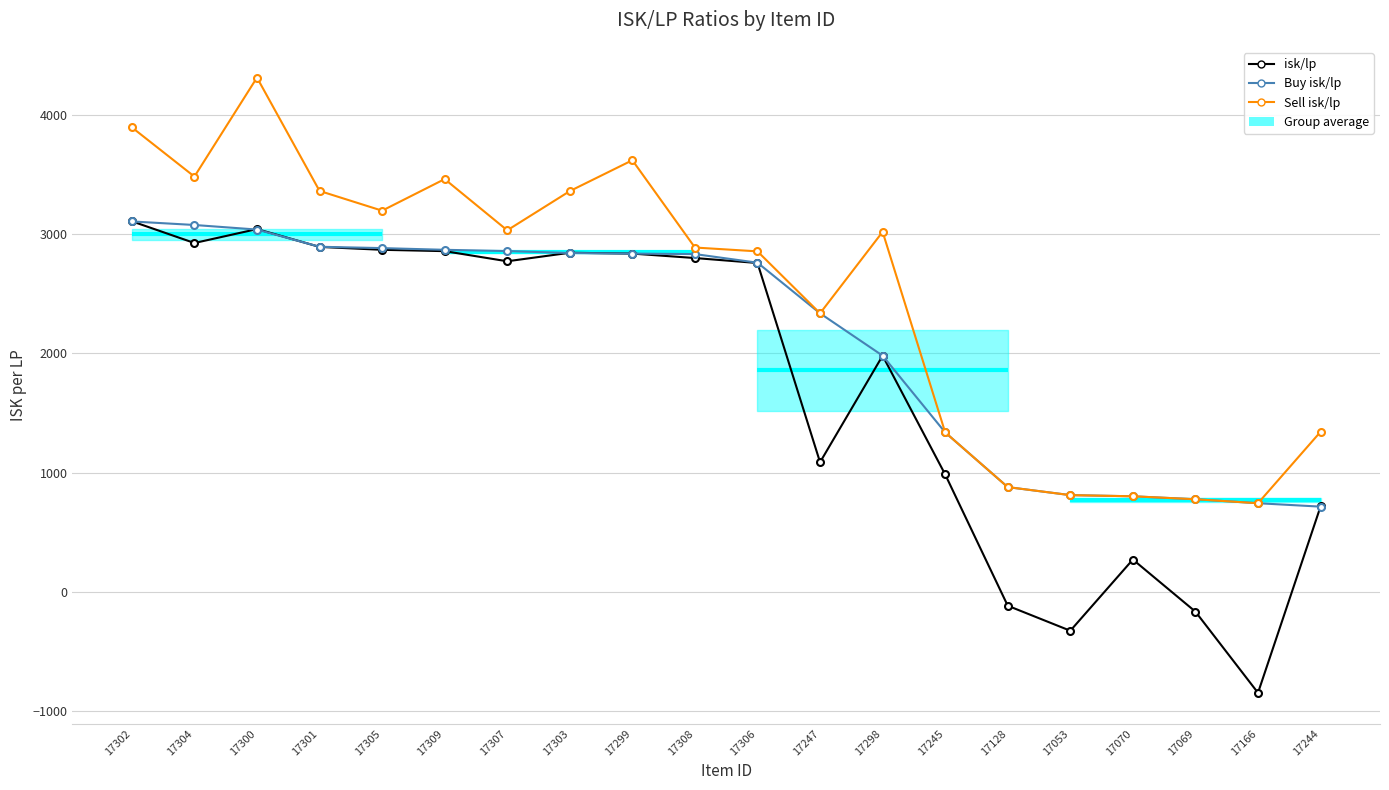

Does the chart display data point markers on the line(s)?

Yes